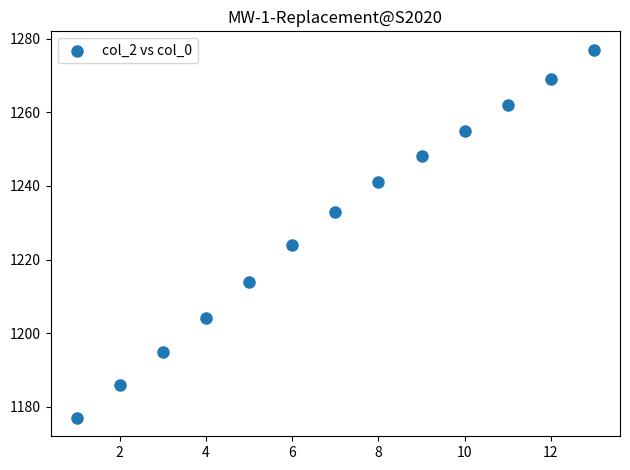

What is the range of Y values (max minus min)?

100